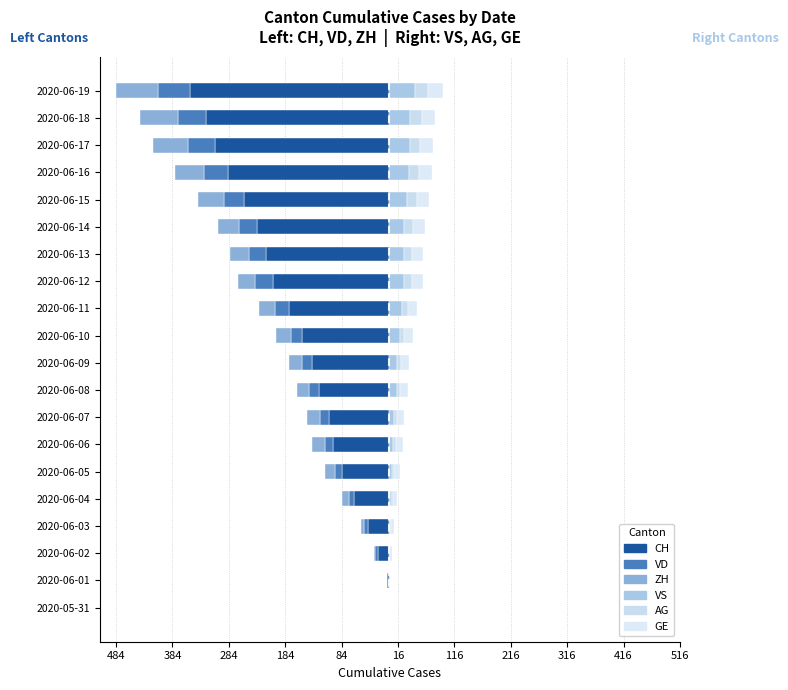

What is the total value across all series at 2020-06-18?

-360